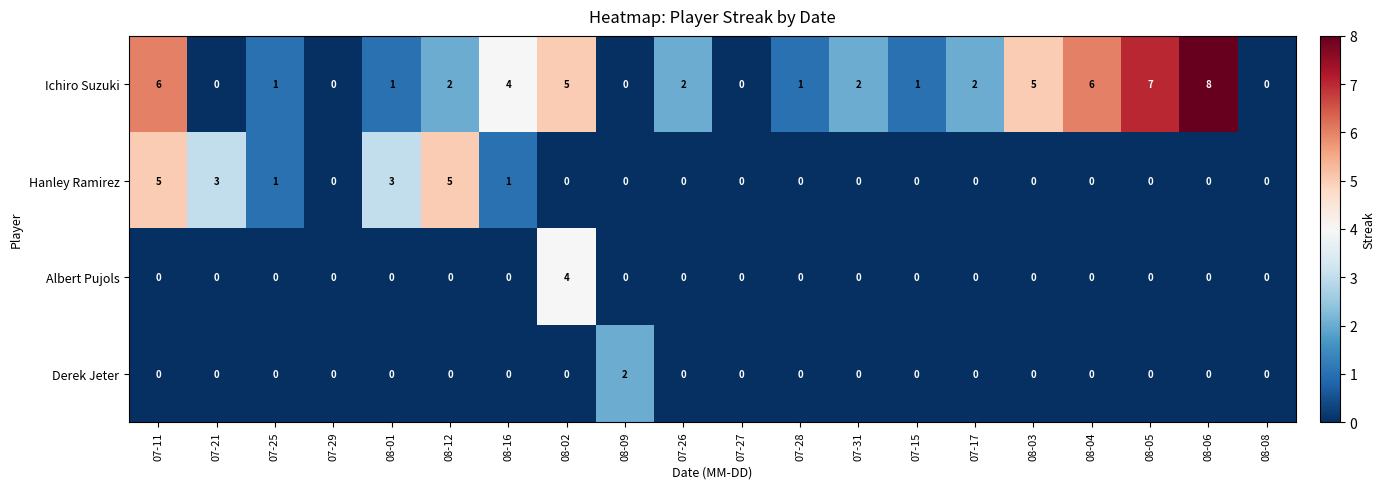

How many data points does each series have?

20